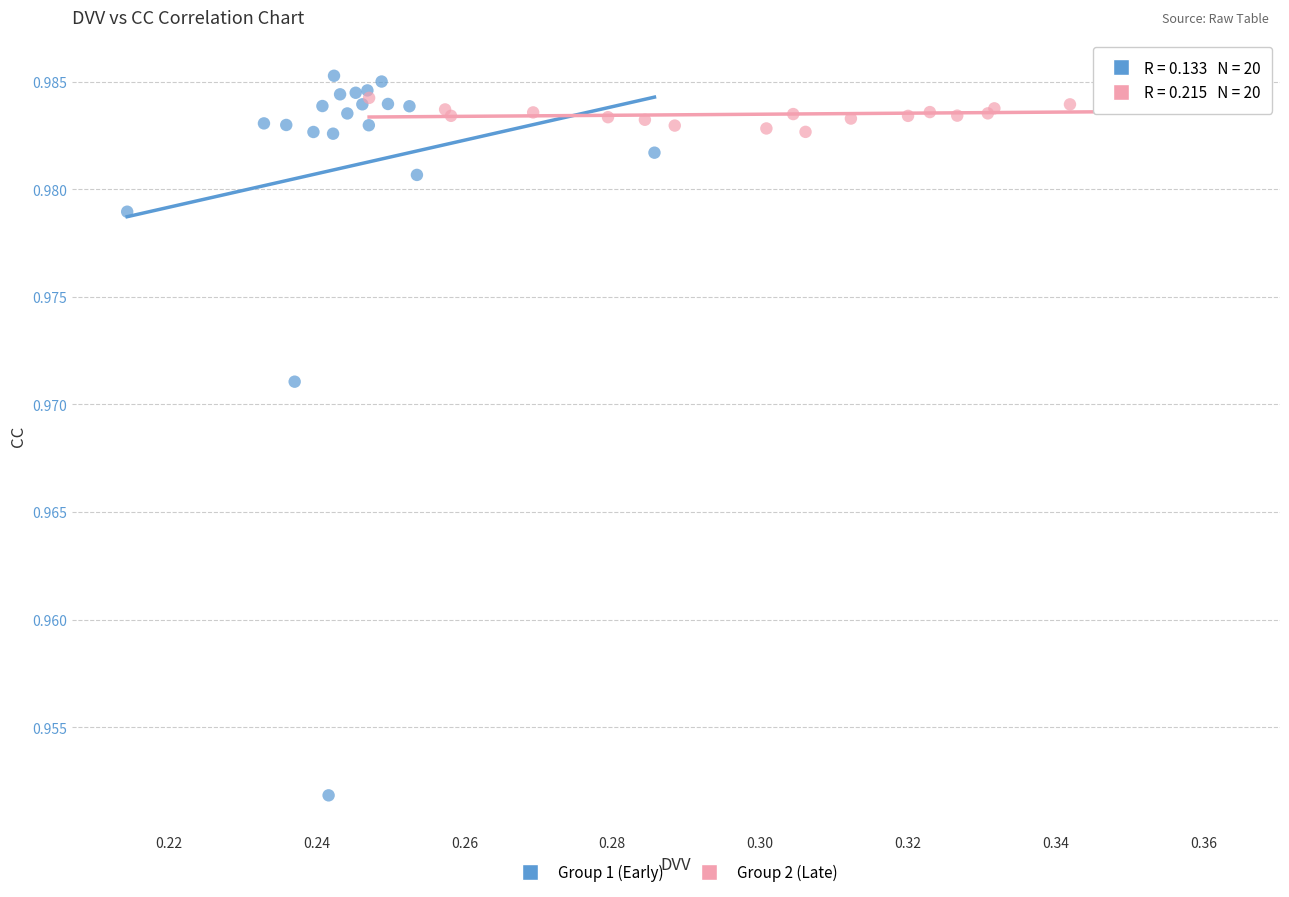

Which series contains the lowest Y value?

Group 1 (Early)